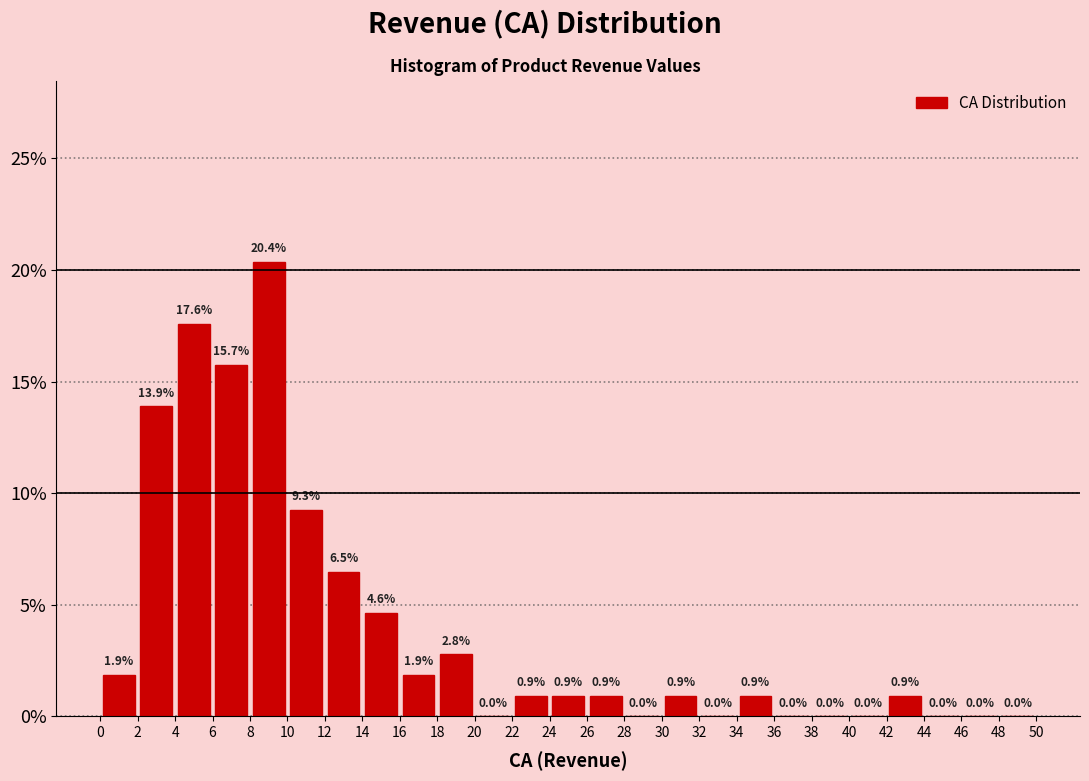

Over which range of the x-axis is the bar tallest?

8 to 10